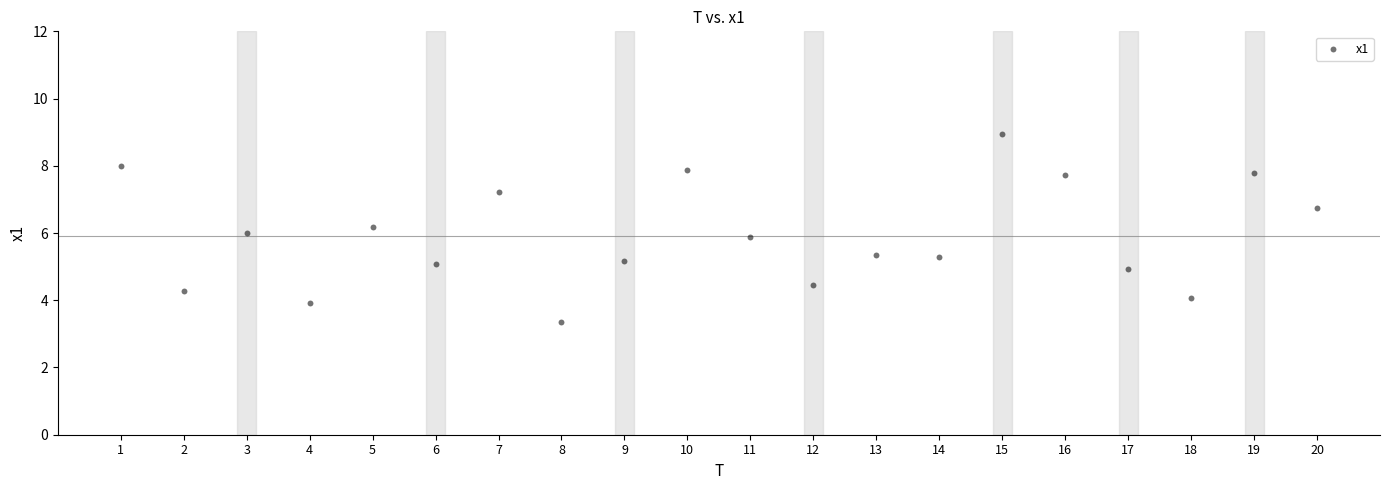

What is the range of X values (max minus min)?

19.0